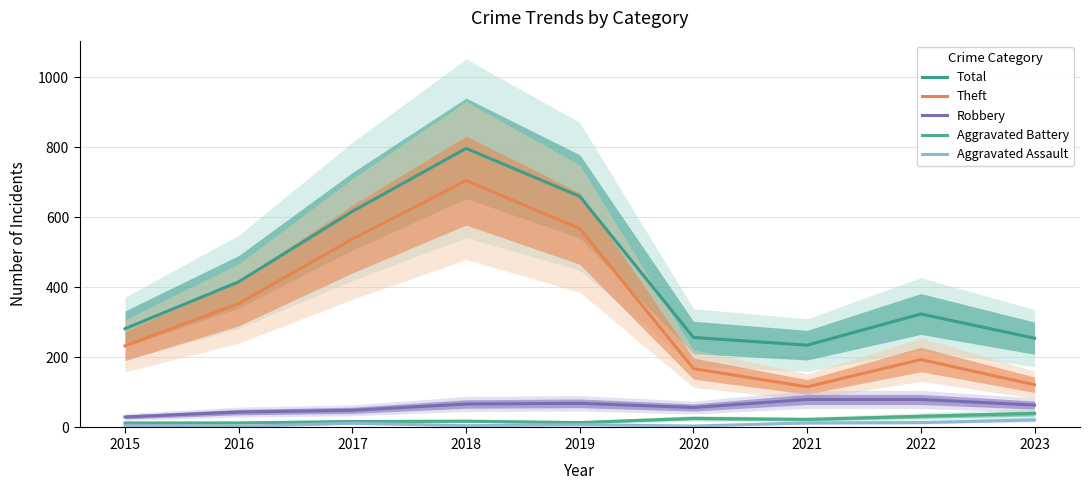

What is the spread (max minus min) of values at 2015?

276